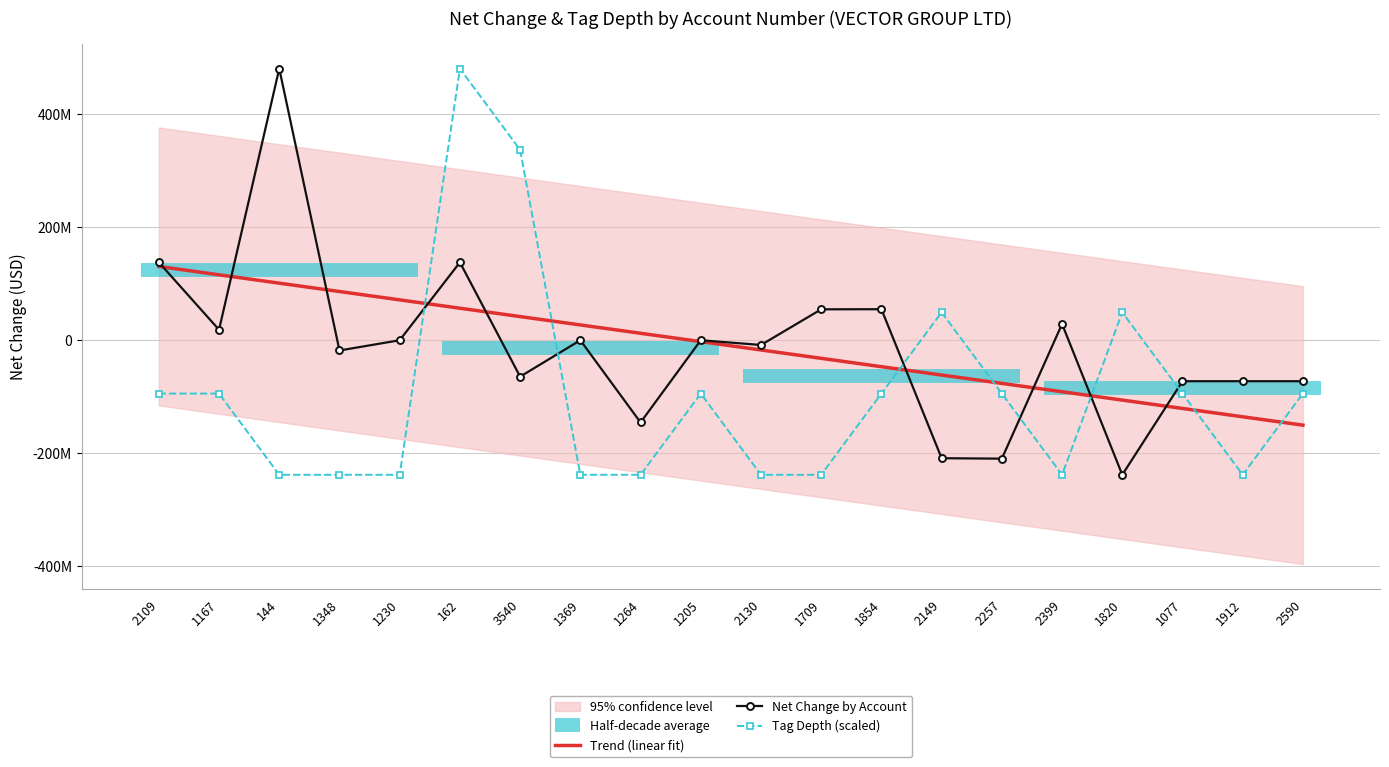

Where is Trend (linear fit) nearest to the value -10079150?

1205